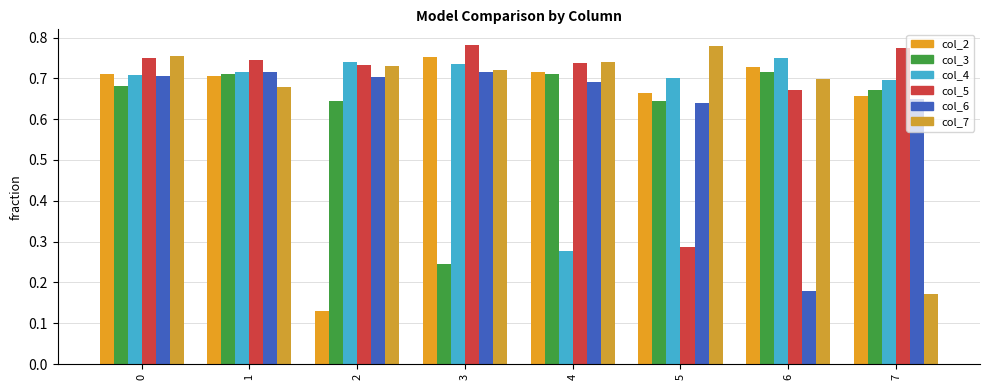

Which series has the widest spread of values?

col_2